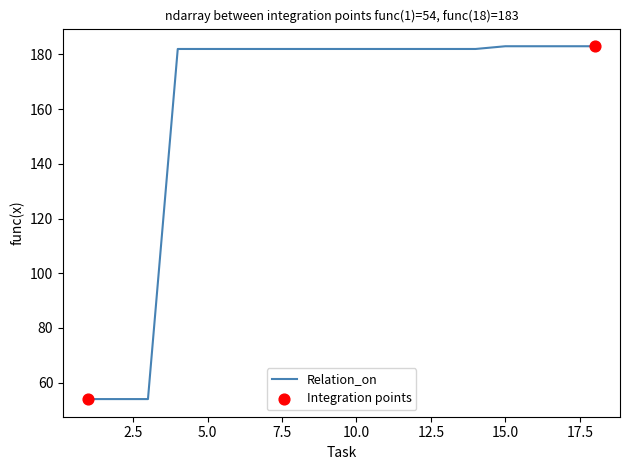

What is the difference between the maximum and minimum values?

129